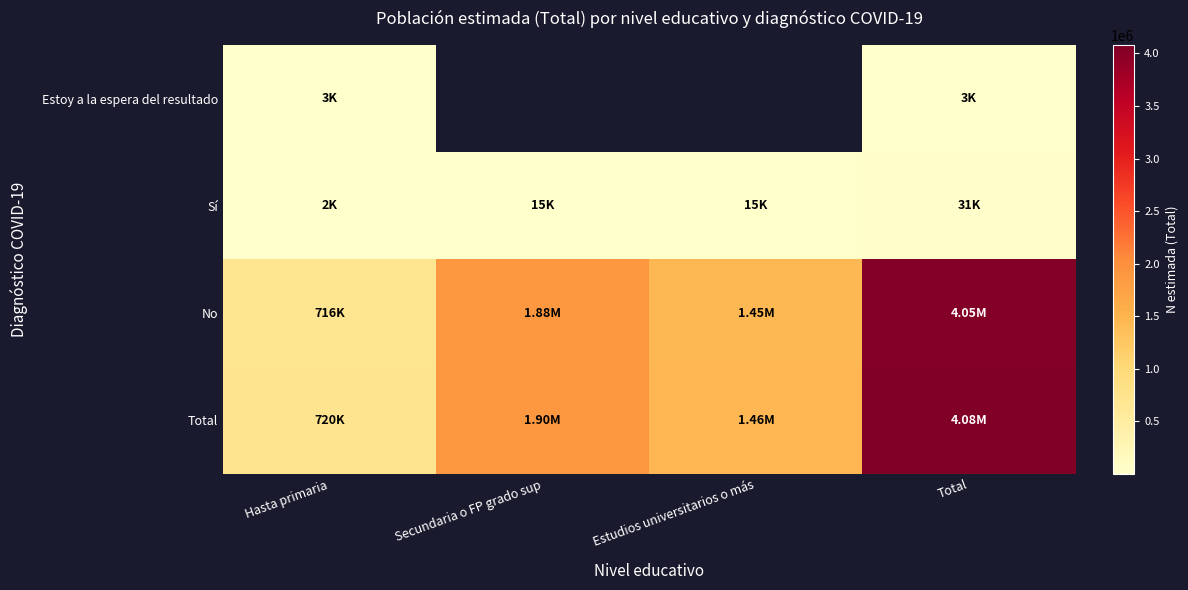

Which category has the highest value across all series?

Total